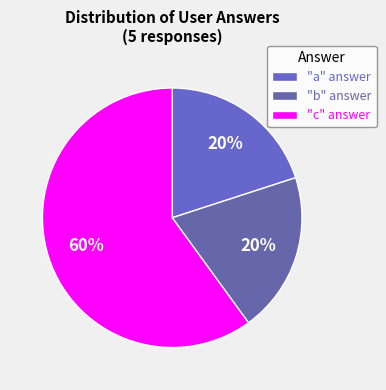

Is there a majority slice in this chart?

Yes